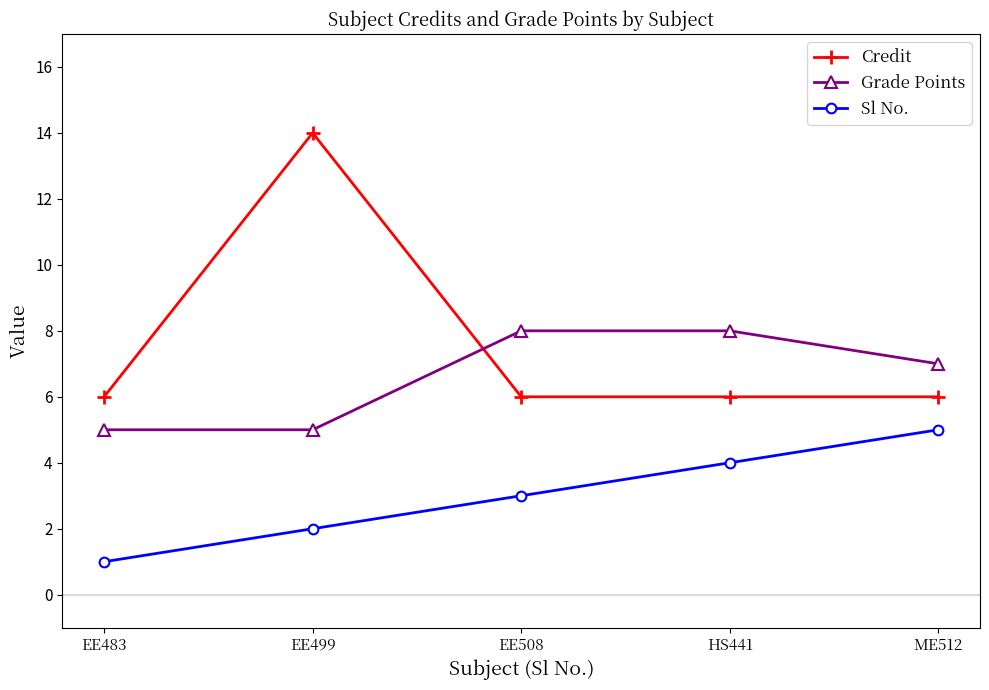

What is the sum of all Credit values?

38